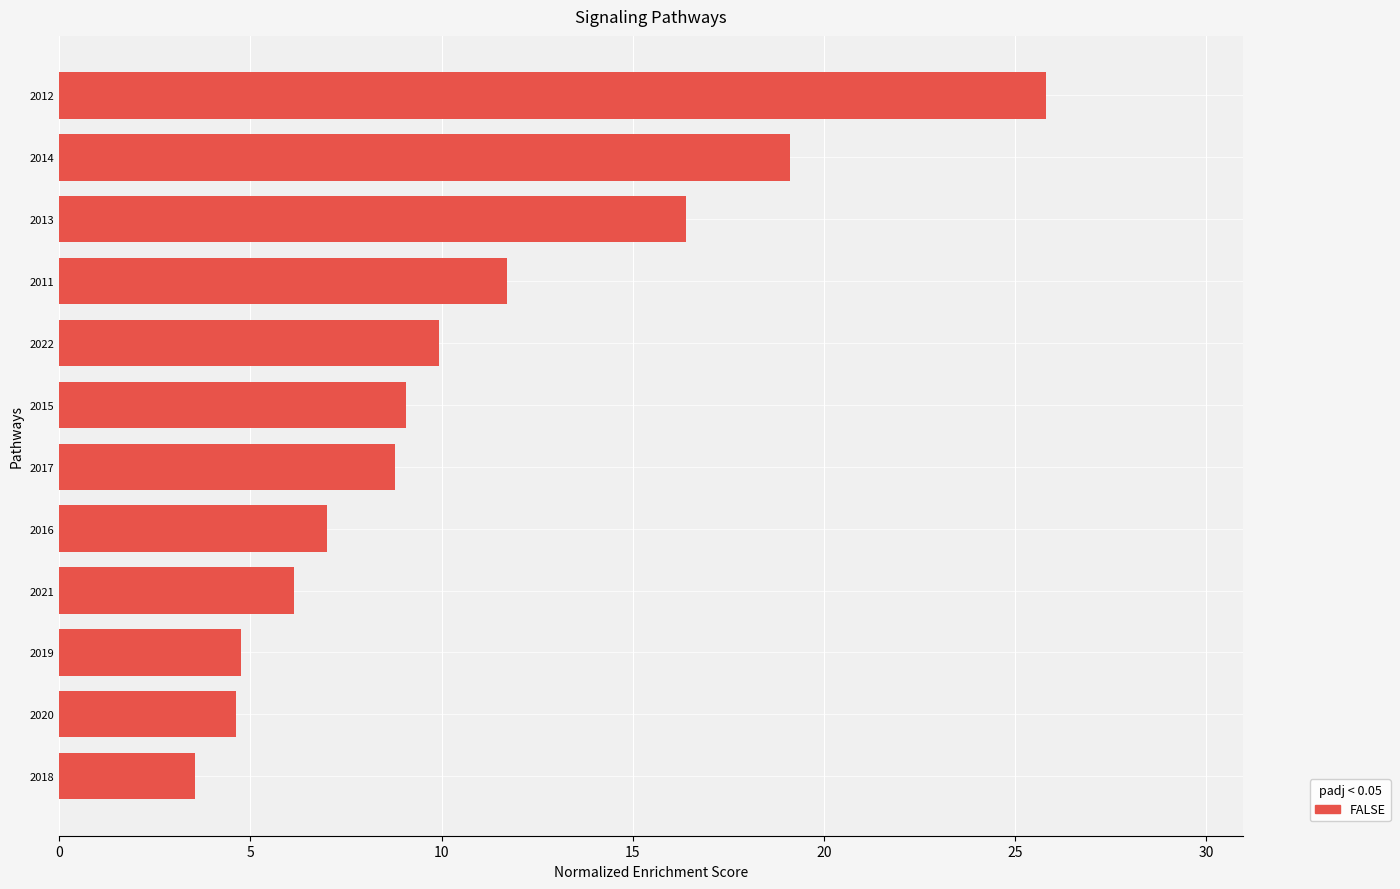

True or false: the data shows 9.1 at 2015.

True